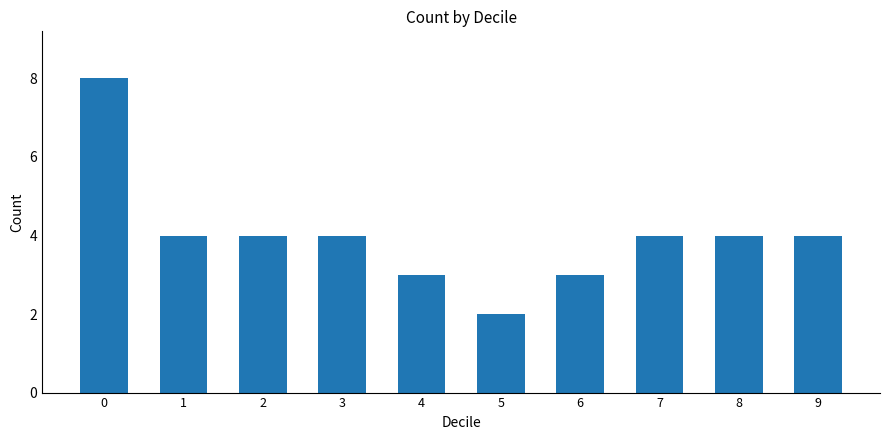

Reading left to right, extract all data points from this chart.

0=8	1=4	2=4	3=4	4=3	5=2	6=3	7=4	8=4	9=4